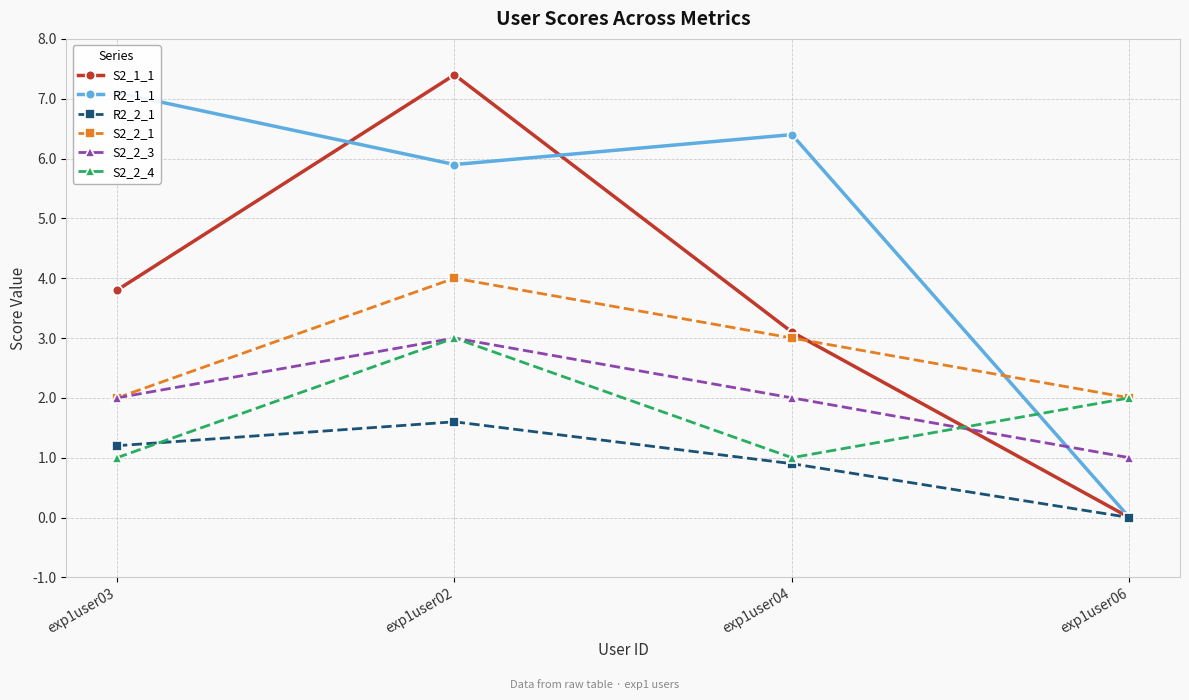

Which series has the largest total across all categories?

R2_1_1